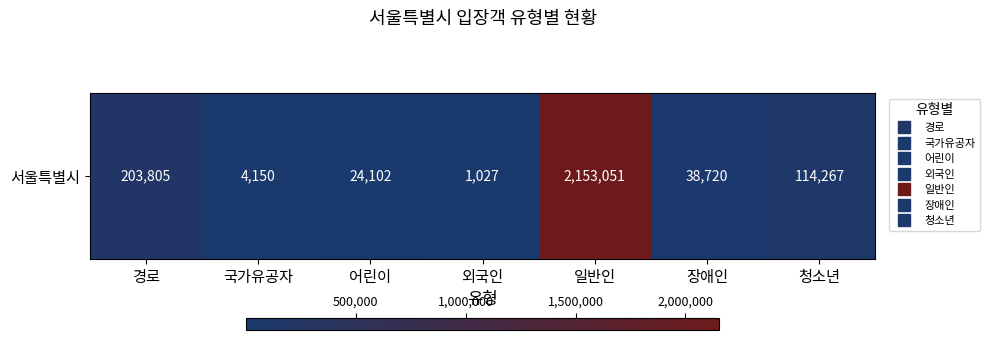

Reading left to right, list all the values displayed in this chart.

경로=203805	국가유공자=4150	어린이=24102	외국인=1027	일반인=2153051	장애인=38720	청소년=114267